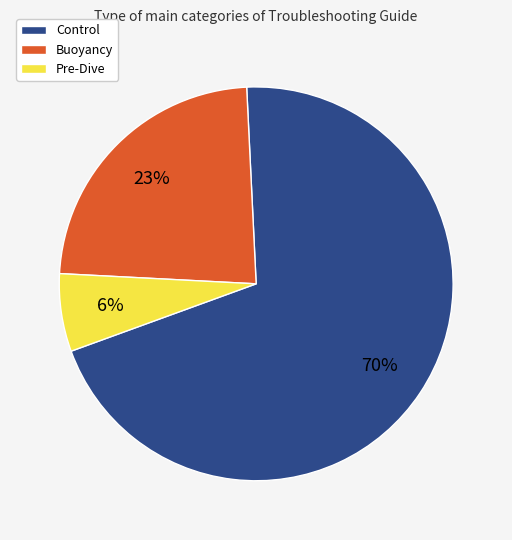

How many segments does this pie chart have?

3